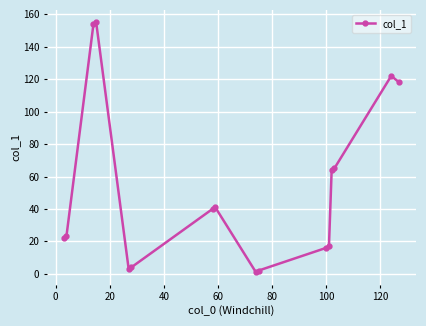

Does the chart have visible grid lines?

Yes